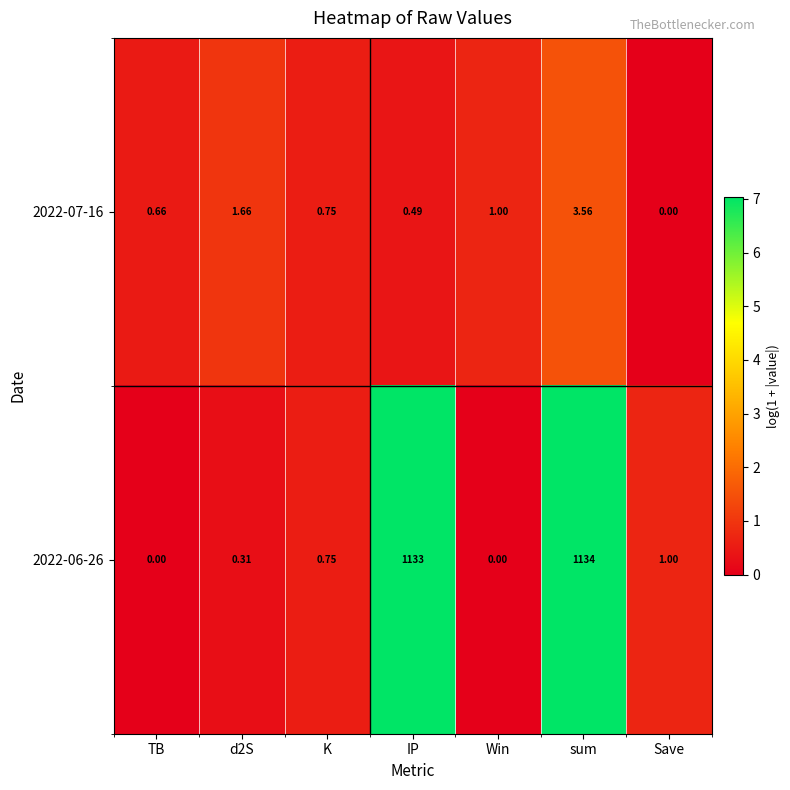

Where is 2022-07-16 nearest to the value 1?

Win